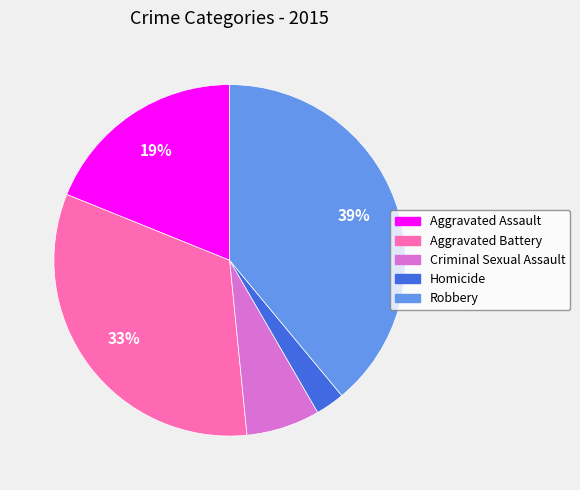

Which category has the biggest portion of the pie?

Robbery